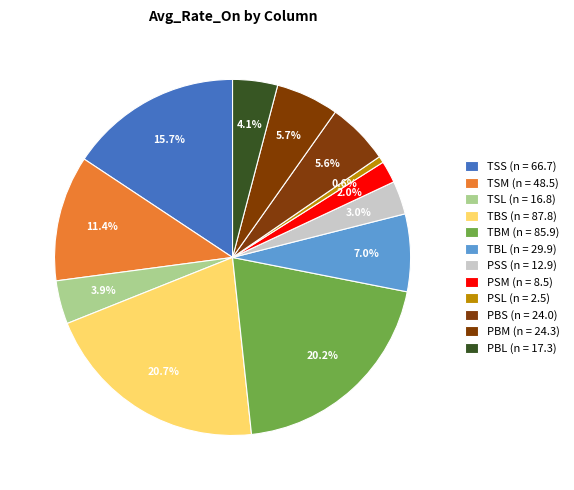

How many slices are in this pie chart?

12